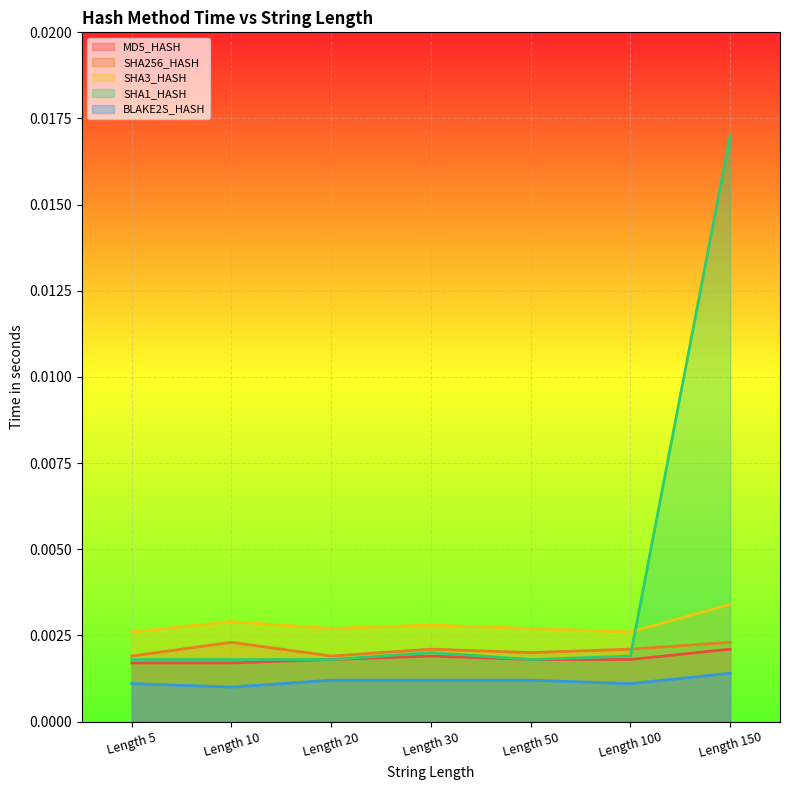

How many interior local valleys does the SHA1_HASH series have?

1